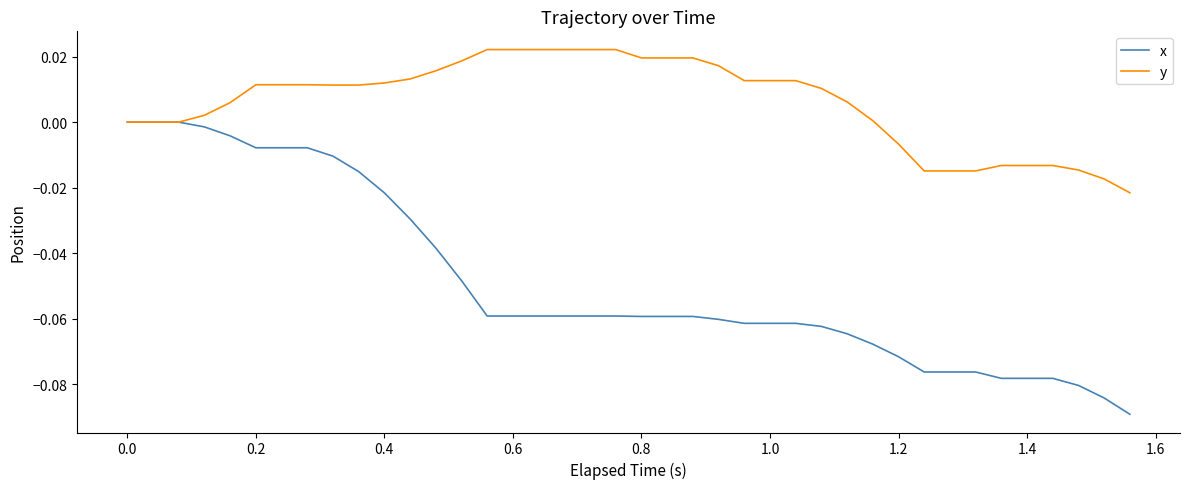

Which series has the largest total across all categories?

y